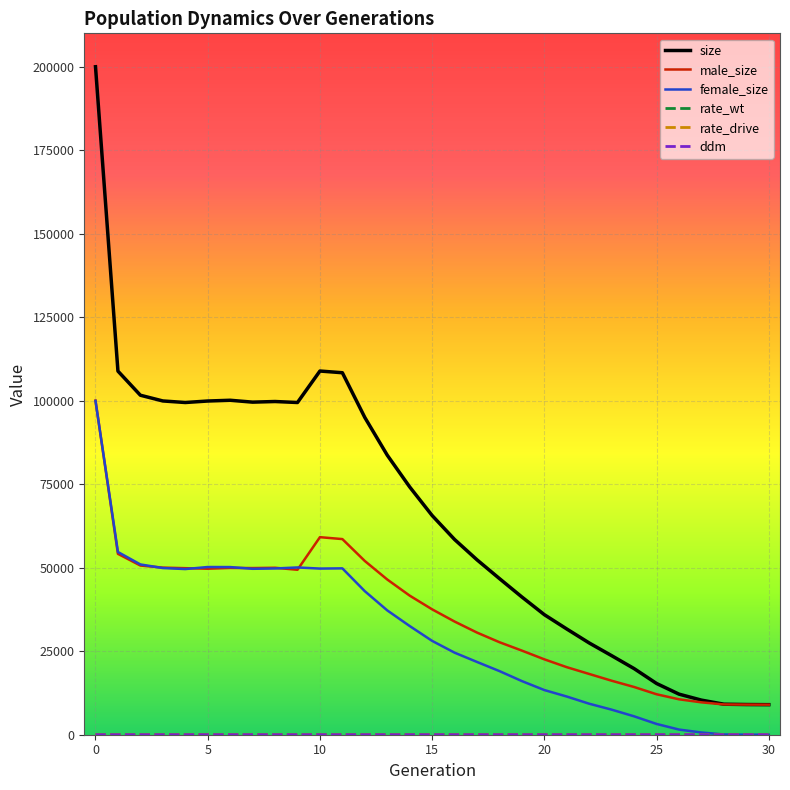

What is the highest value of the male_size series?

100082.0